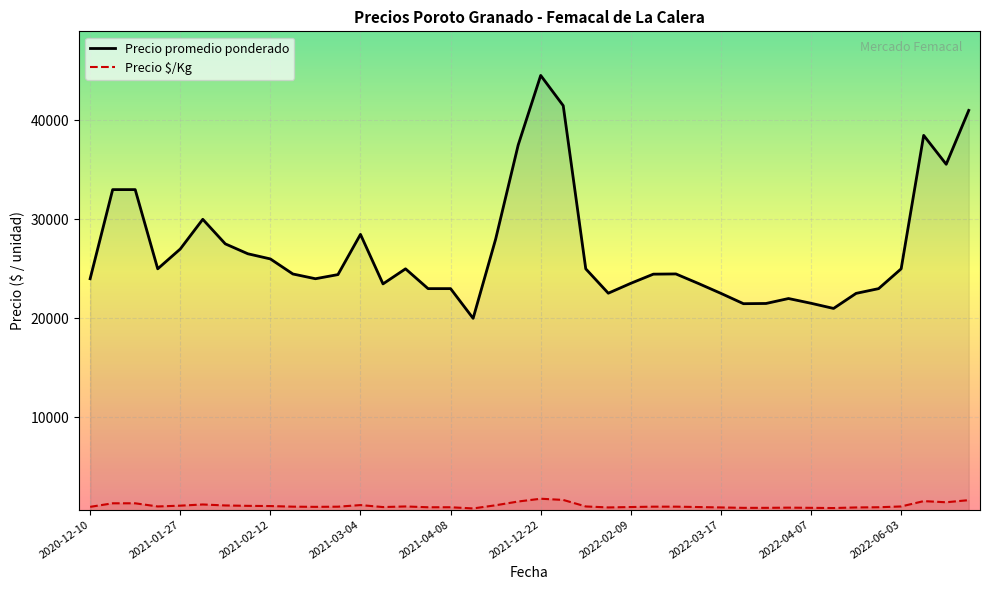

What is the difference between the maximum and minimum values in the Precio promedio ponderado series?

24533